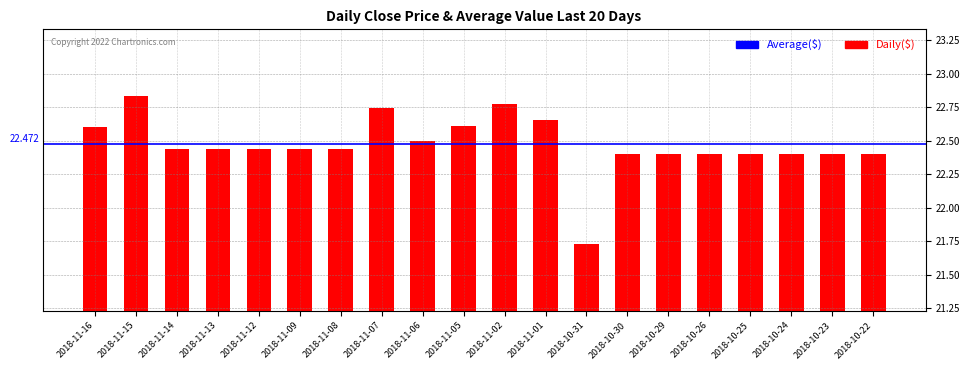

Count the number of data series in this chart.

1